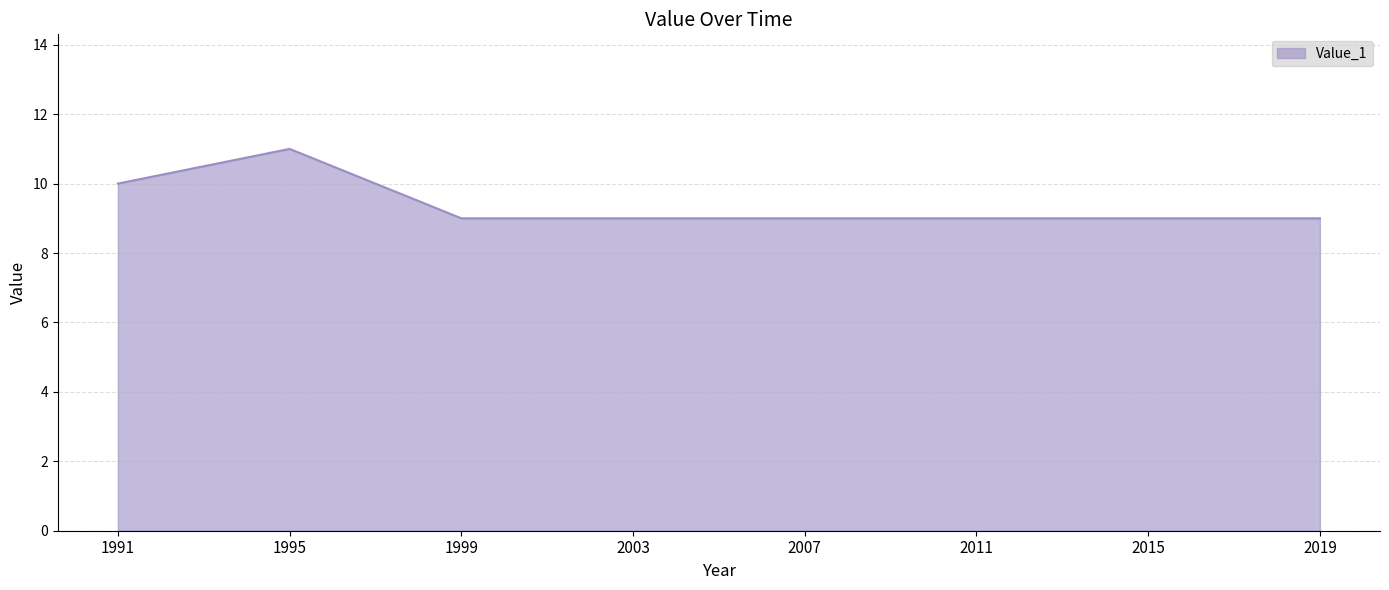

Reading right to left, what are all the values shown in this chart?

9	9	9	9	9	9	11	10